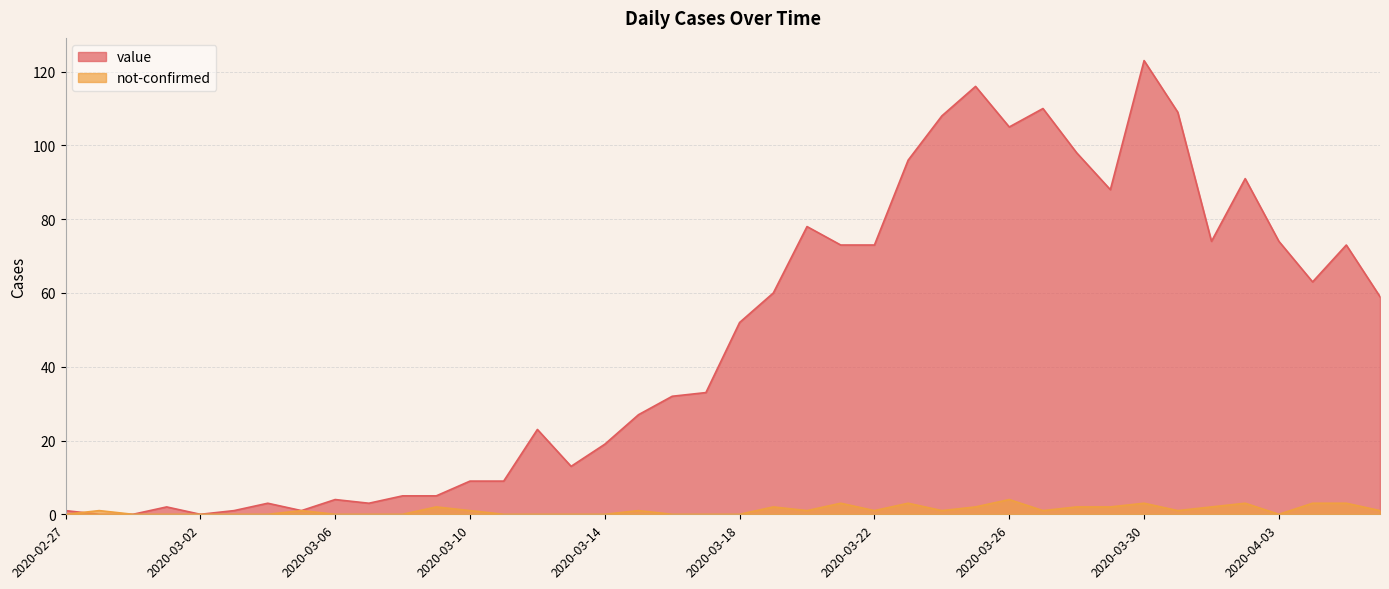

The value of not-confirmed at 2020-03-23 is 2. True or false?

False